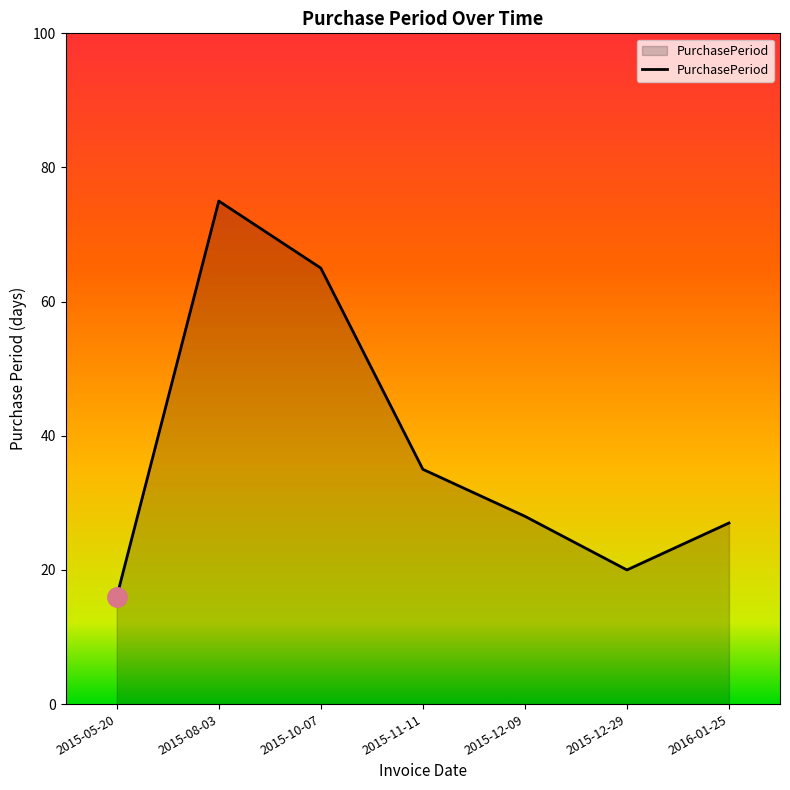

How many interior local peaks (higher than both neighbors) does the data have?

1